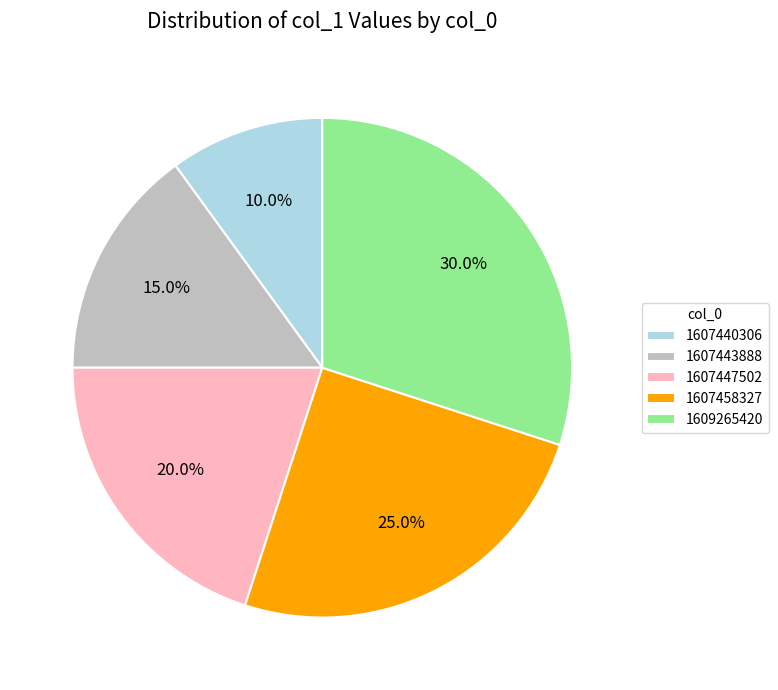

Is it true that 1607443888 is 15% of the pie?

True